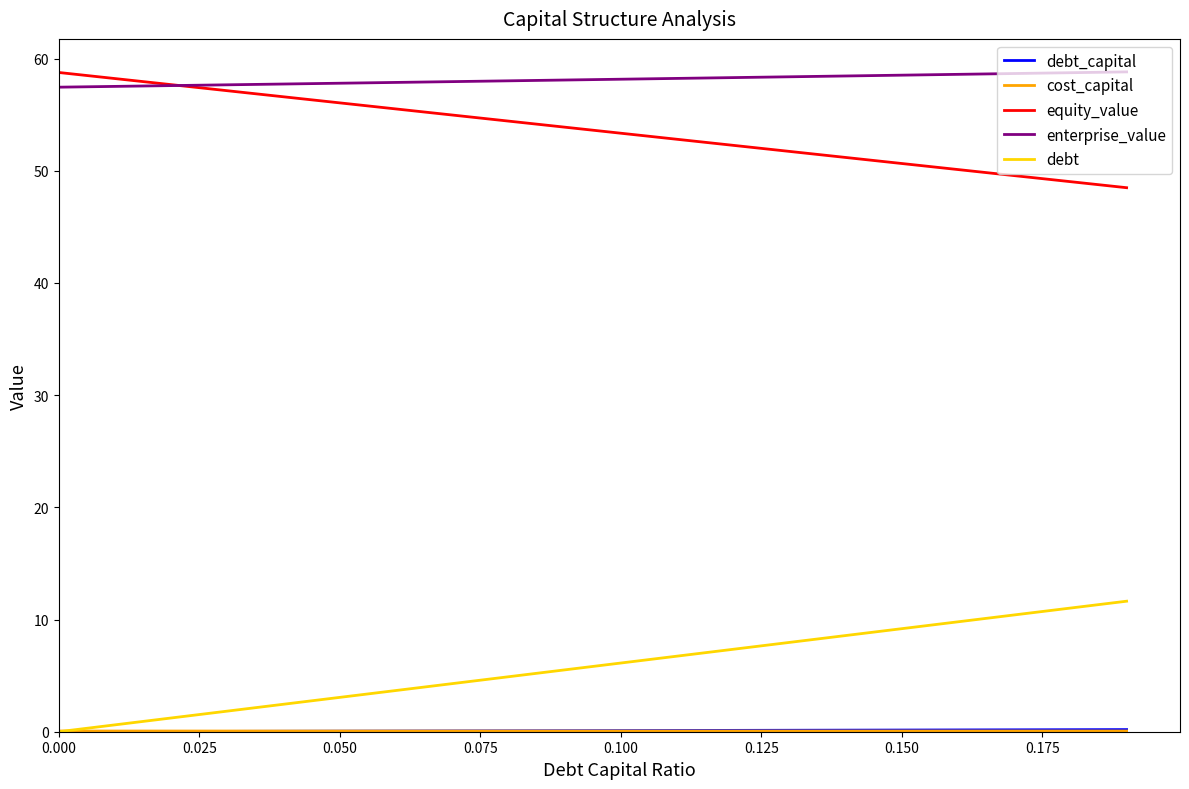

True or false: equity_value and debt intersect in this chart.

False